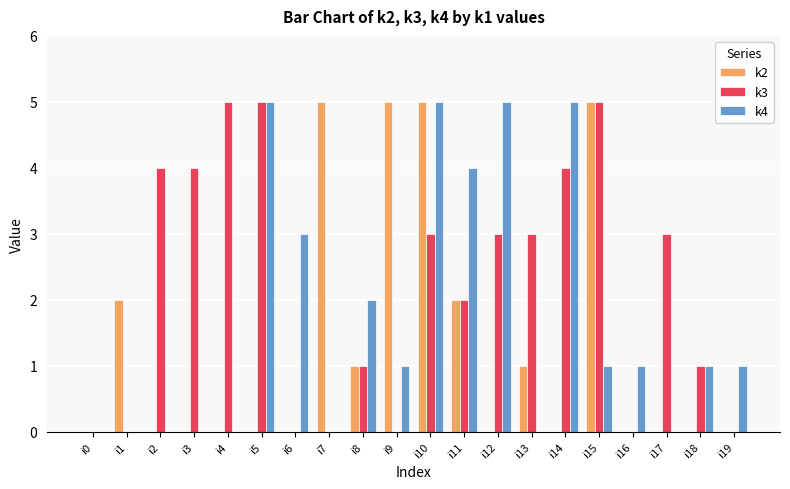

At which category is the sum across all series the highest?

i10